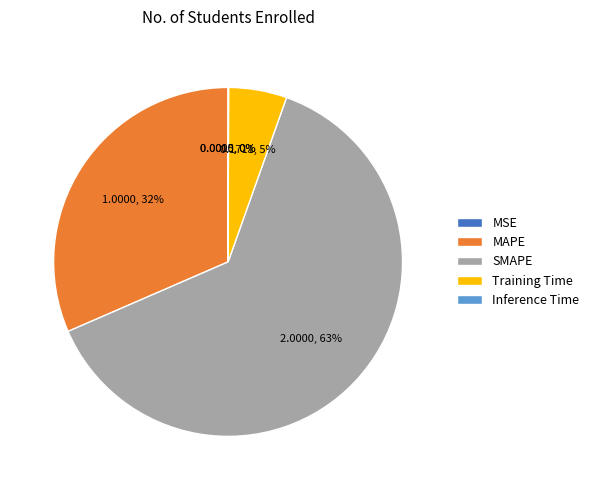

What is the largest slice in the pie chart?

SMAPE